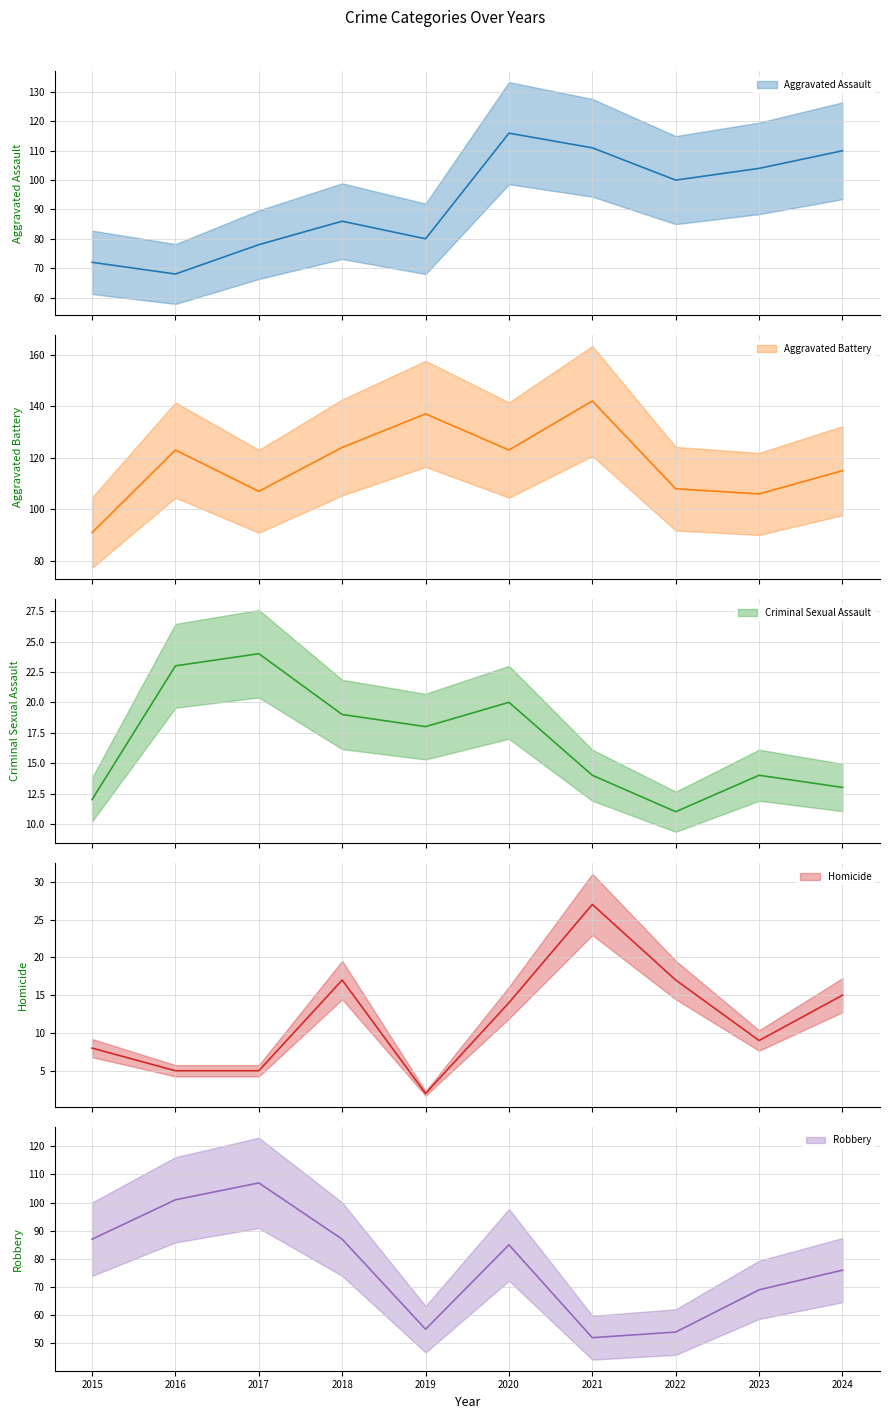

Which category has the lowest value in the Criminal Sexual Assault series?

2022